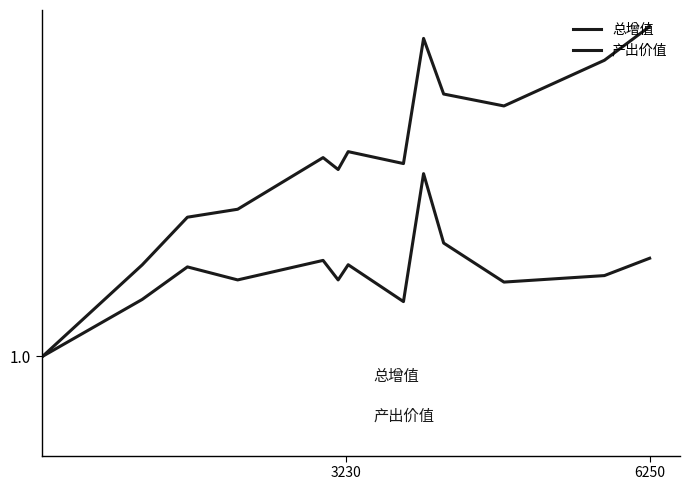

Does the chart have visible grid lines?

No